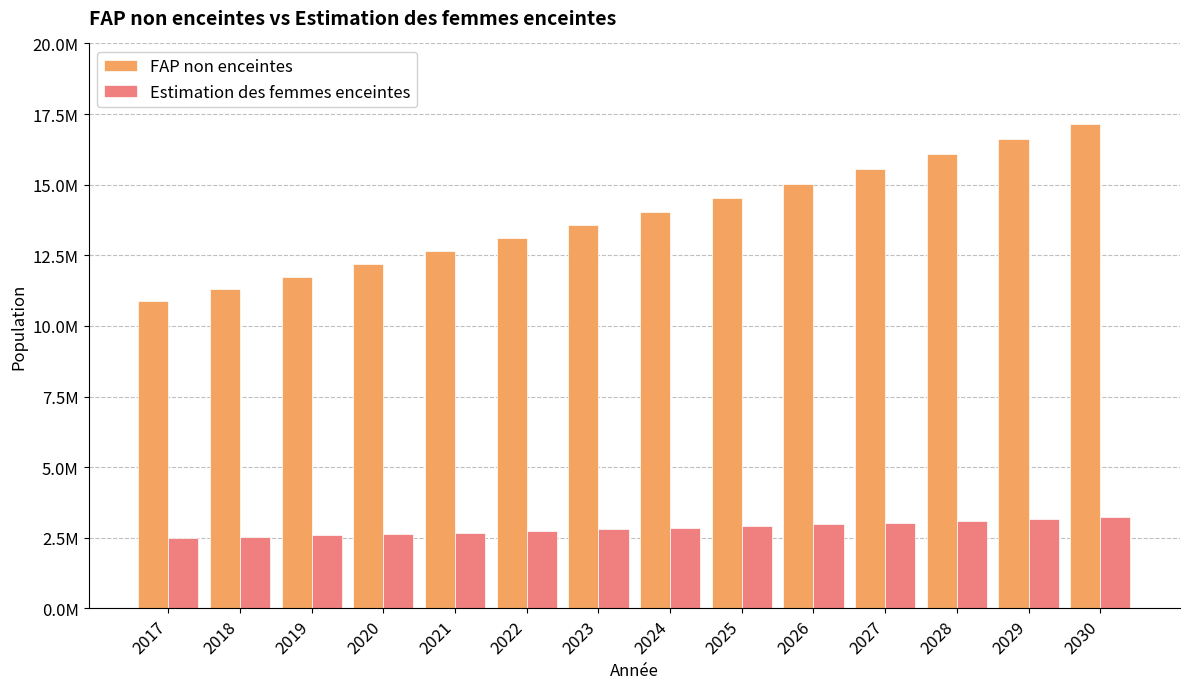

Does the chart contain any negative values?

No